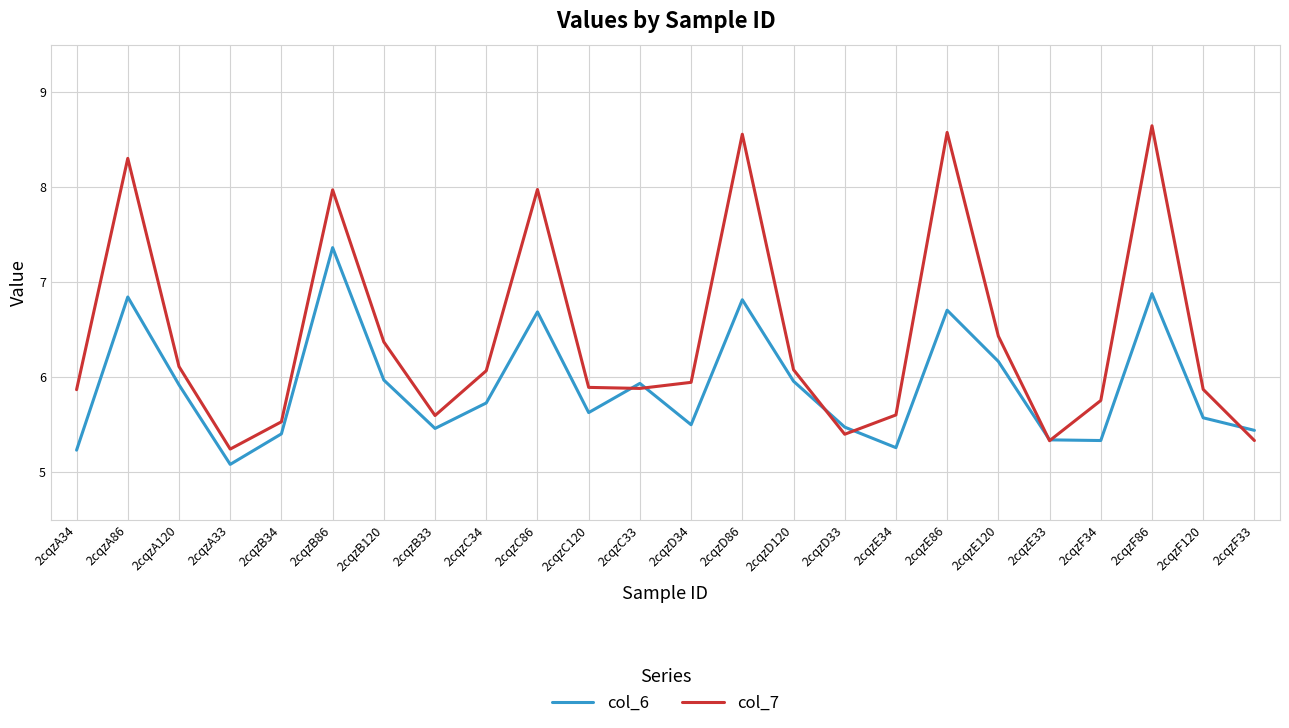

True or false: col_7 has more than 0 interior local peaks.

True